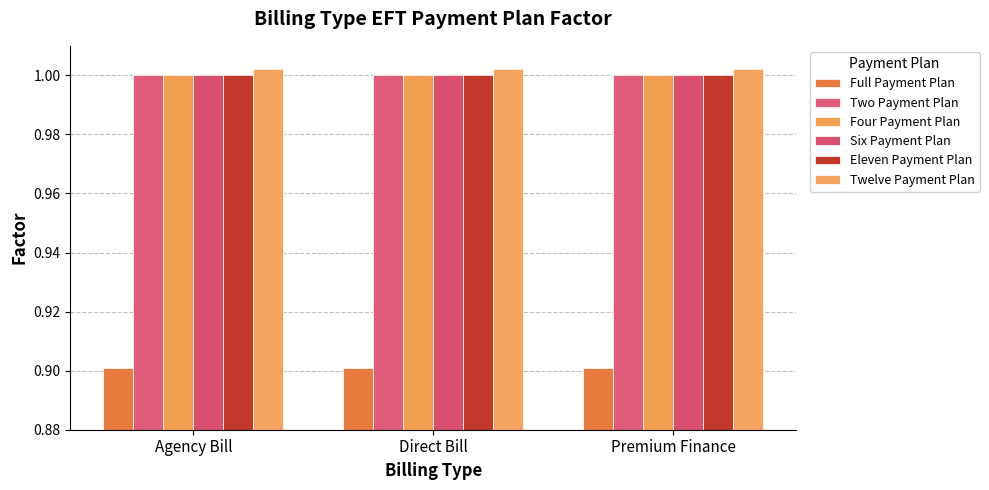

True or false: Six Payment Plan has a value of 0.7 at Direct Bill.

False